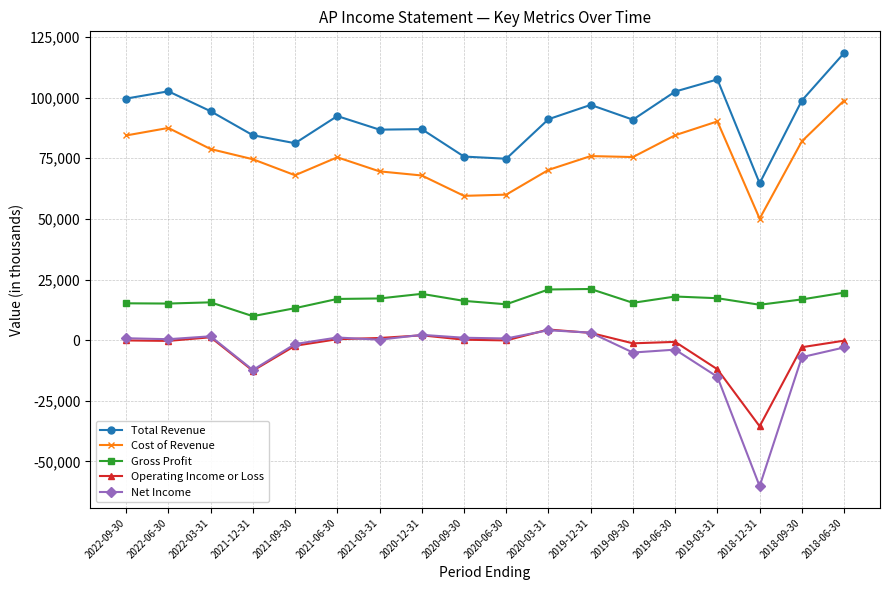

True or false: Net Income and Total Revenue cross at least once.

False